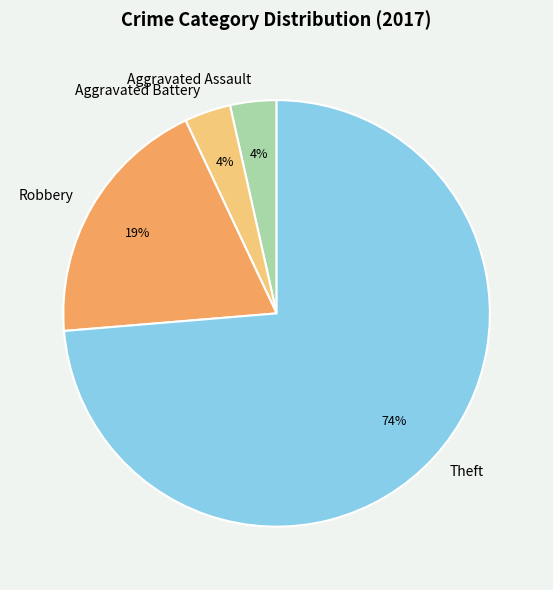

Count the number of slices in the pie.

4